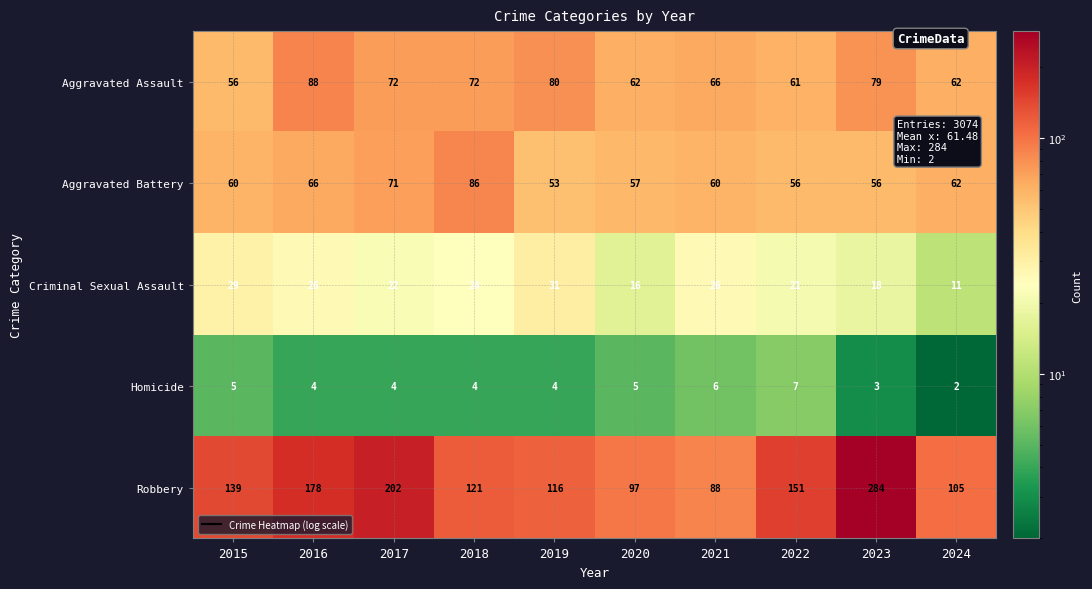

Which label corresponds to the smallest value in the chart?

2024